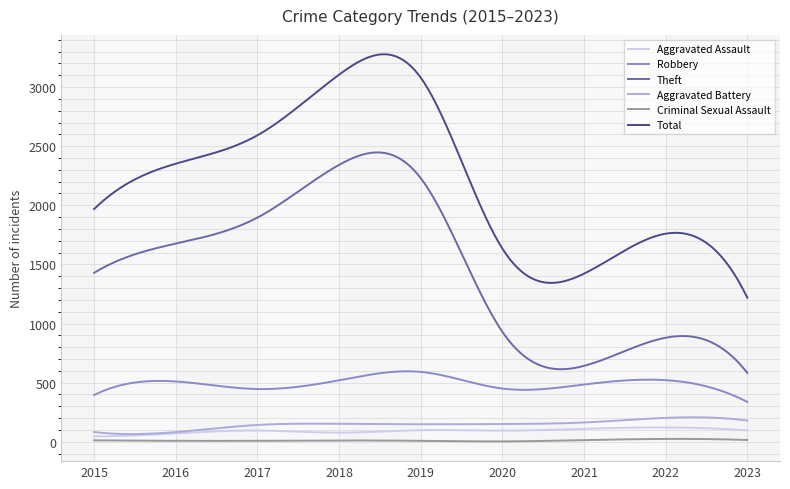

True or false: Aggravated Battery and Criminal Sexual Assault intersect in this chart.

False